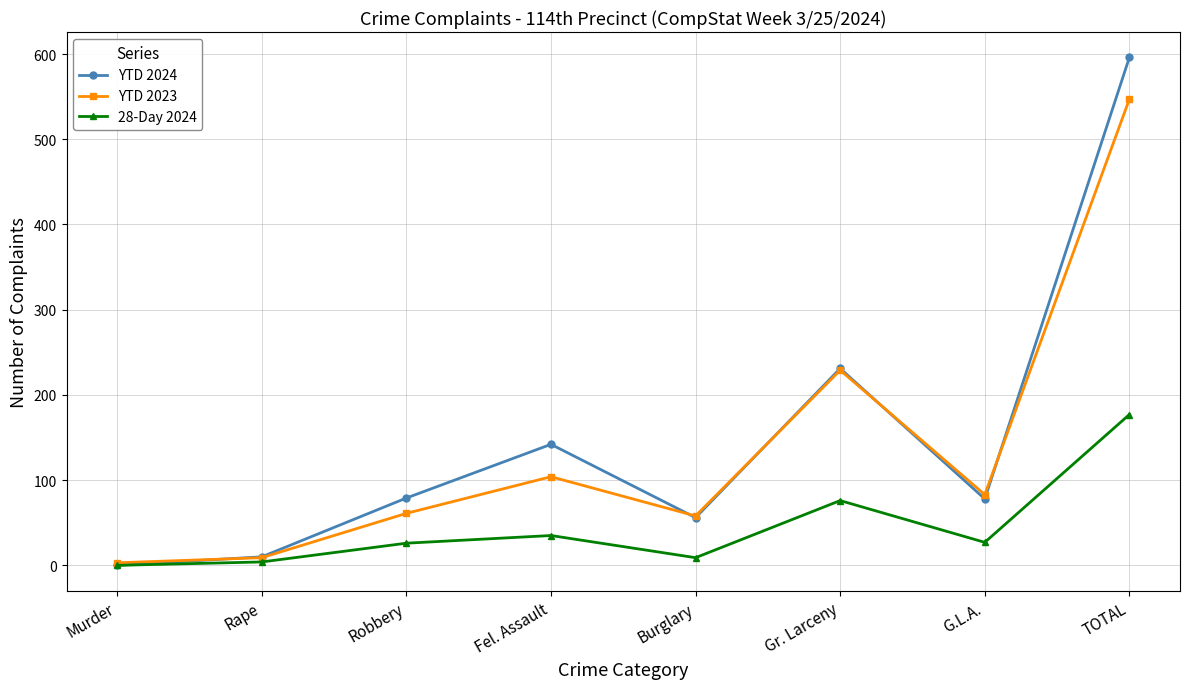

True or false: YTD 2024 has more than 2 interior local peaks.

False